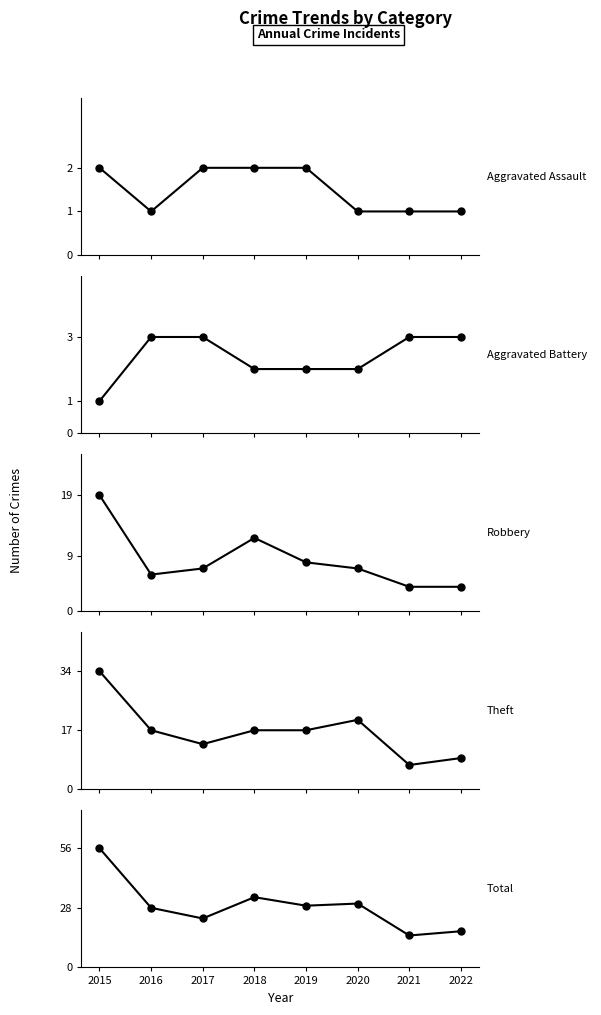

True or false: Aggravated Battery and Total cross at least once.

False